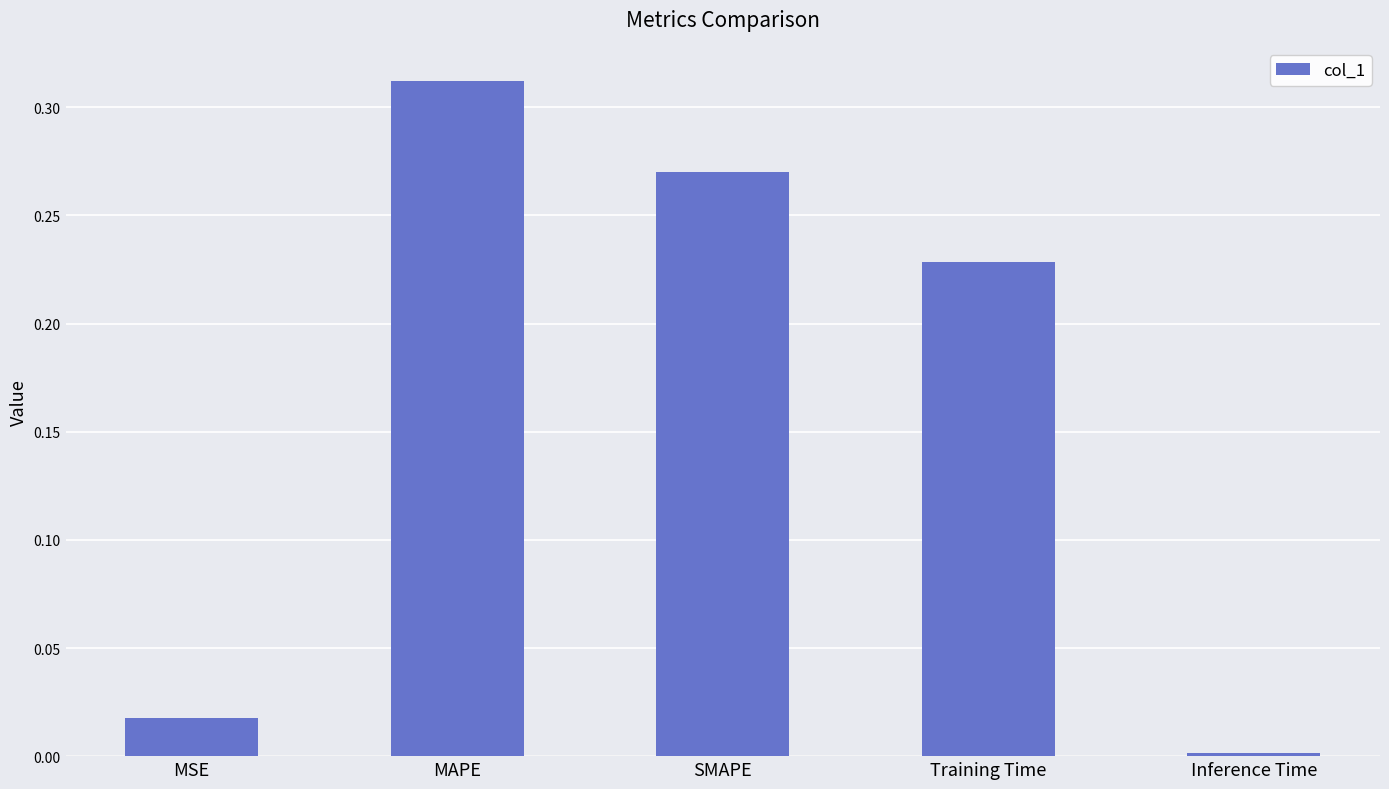

Which label corresponds to the smallest value in the chart?

Inference Time